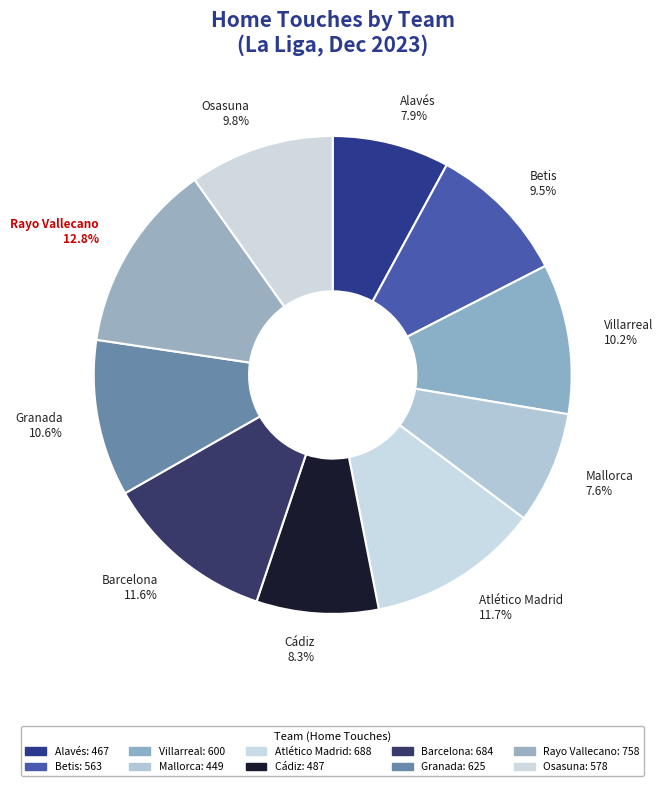

Count the number of slices in the pie.

10